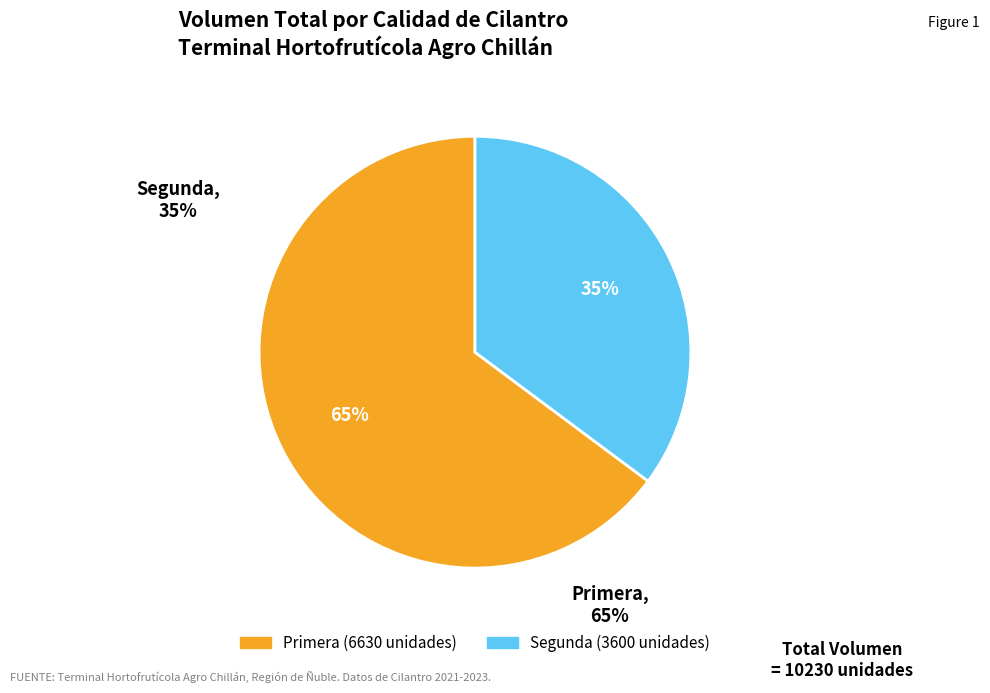

How many slices are in this pie chart?

2